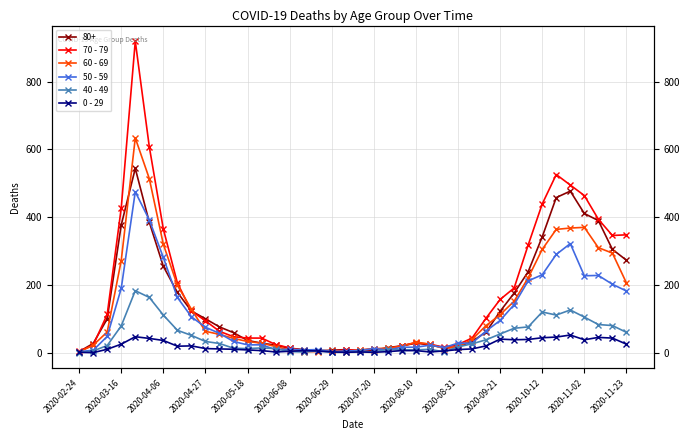

True or false: 50 - 59 has a value of 10 at 20.

False